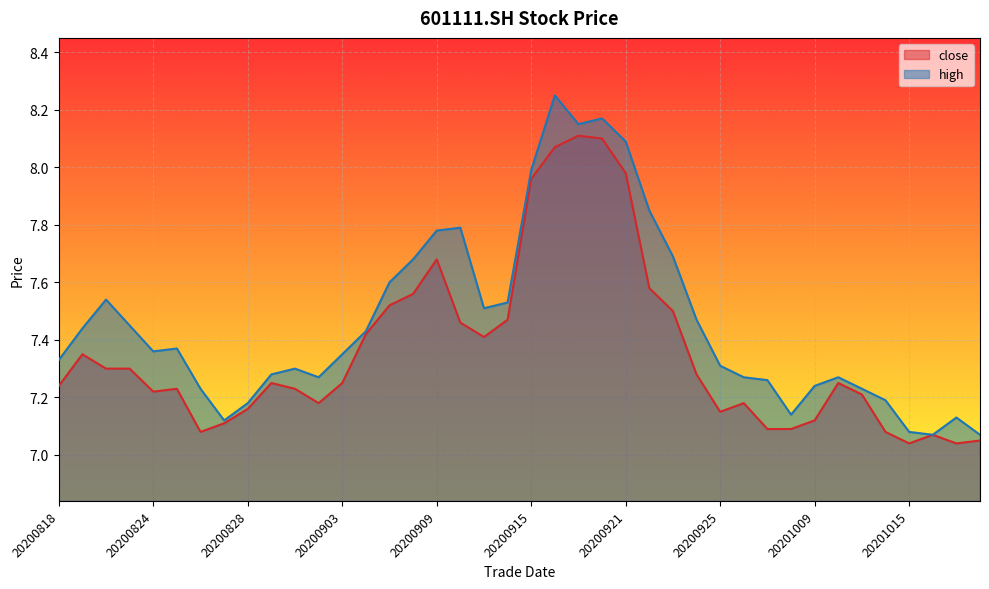

True or false: high and close cross at least once.

False